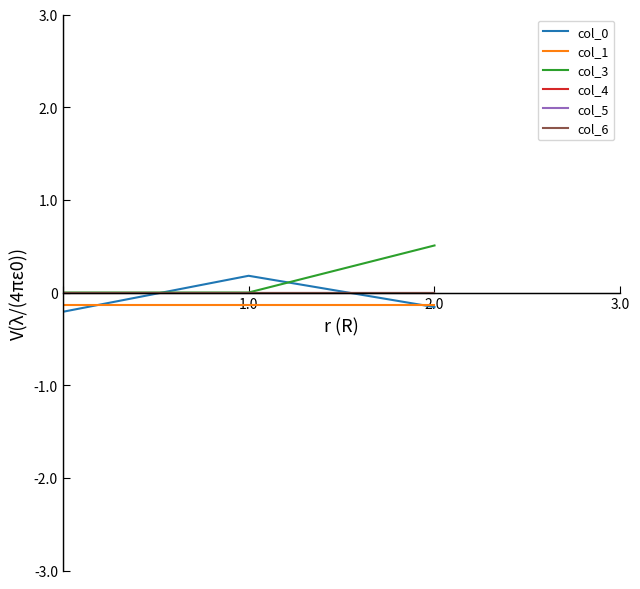

Does the chart have visible grid lines?

No